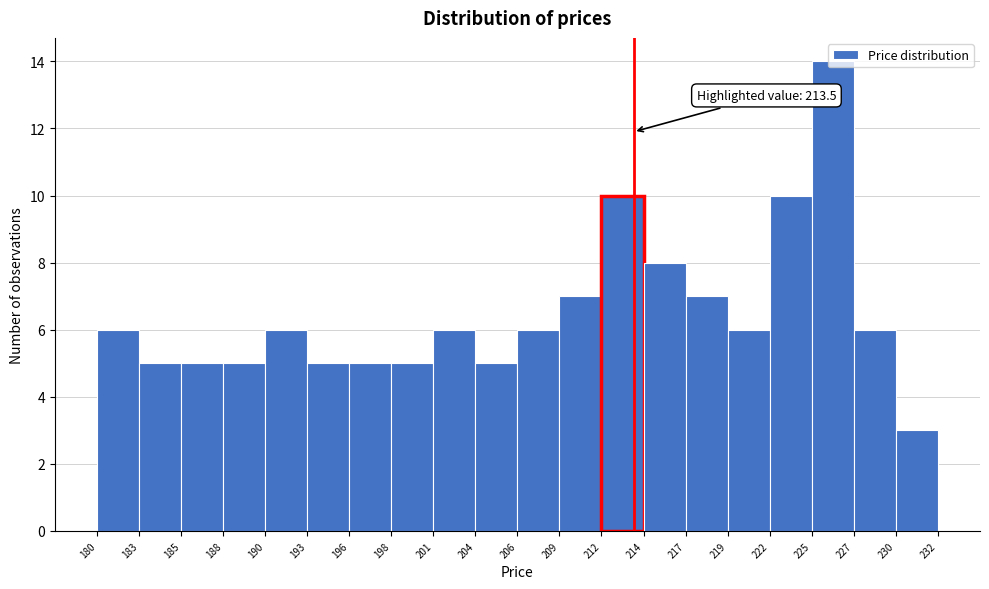

Over which range of the x-axis is the bar tallest?

225 to 227